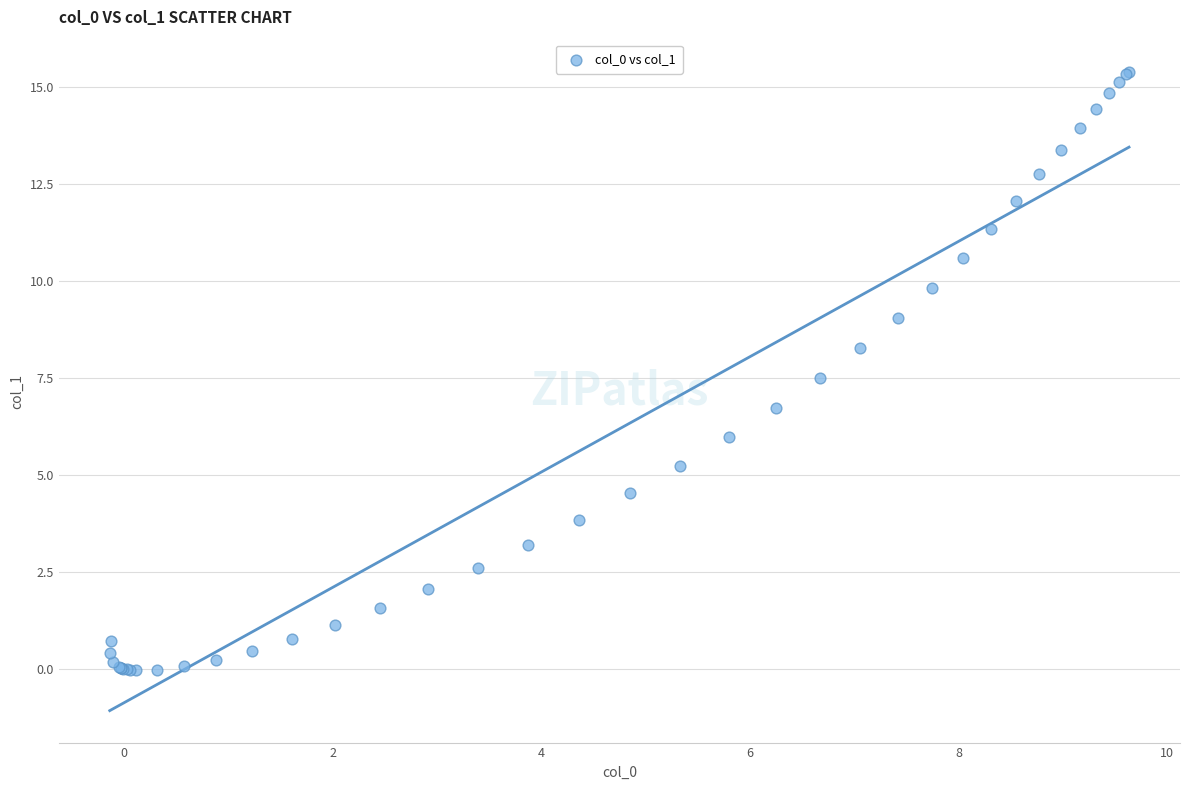

What Y value in the scatter plot is closest to 7?

6.7